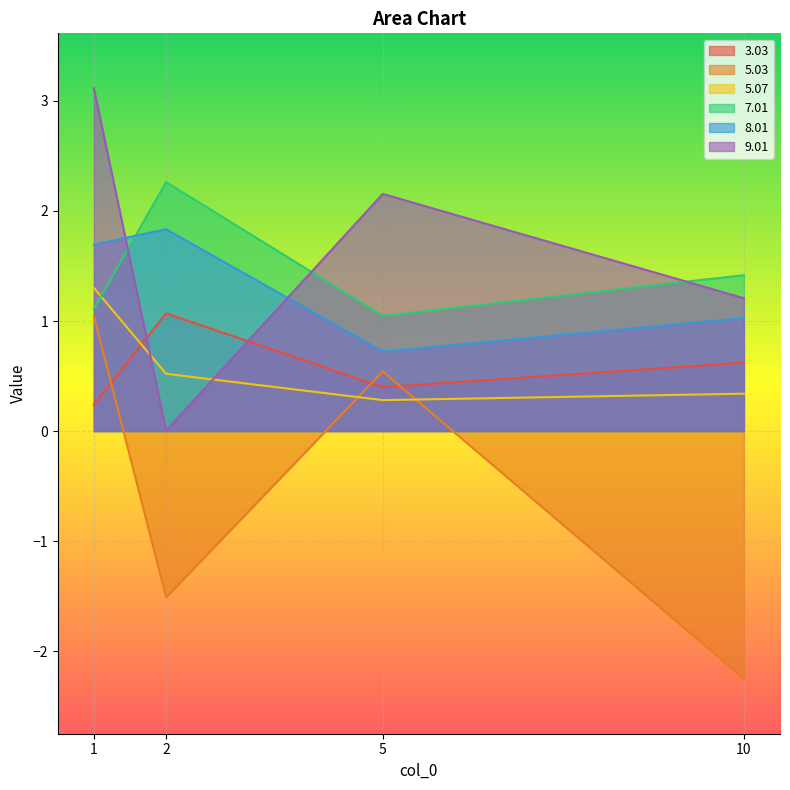

At which category is the sum across all series the highest?

1